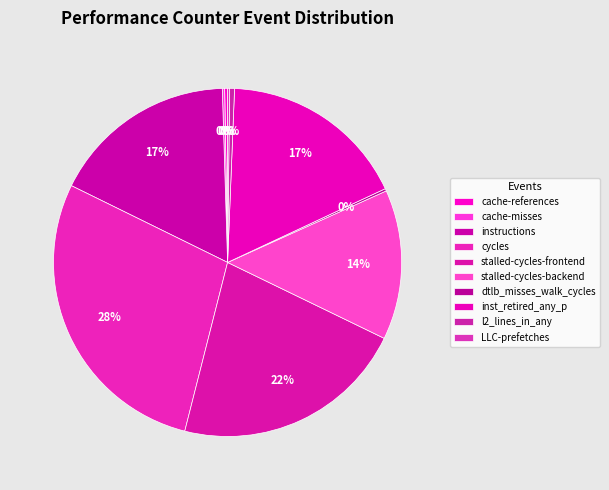

Is there a majority slice in this chart?

No